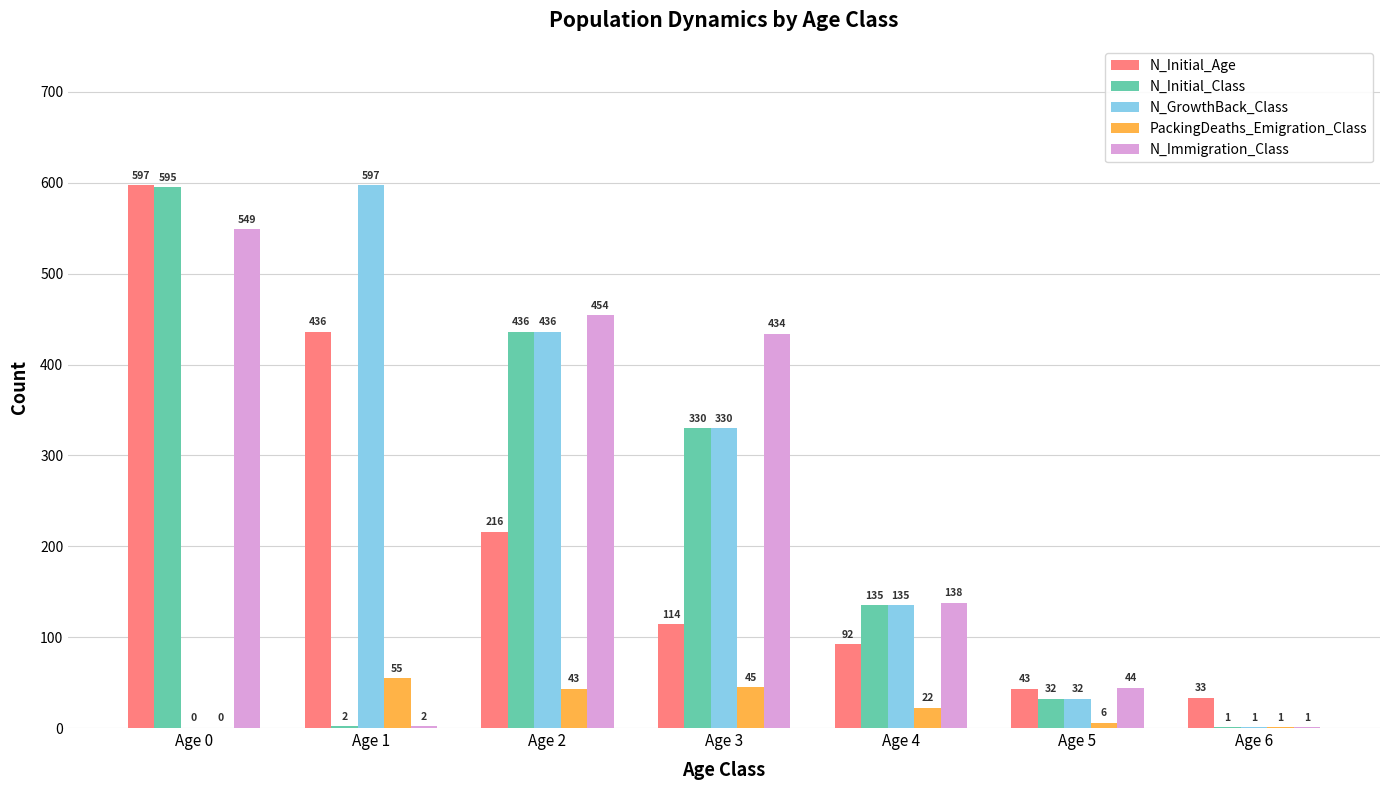

At which category is the sum across all series the highest?

Age 0